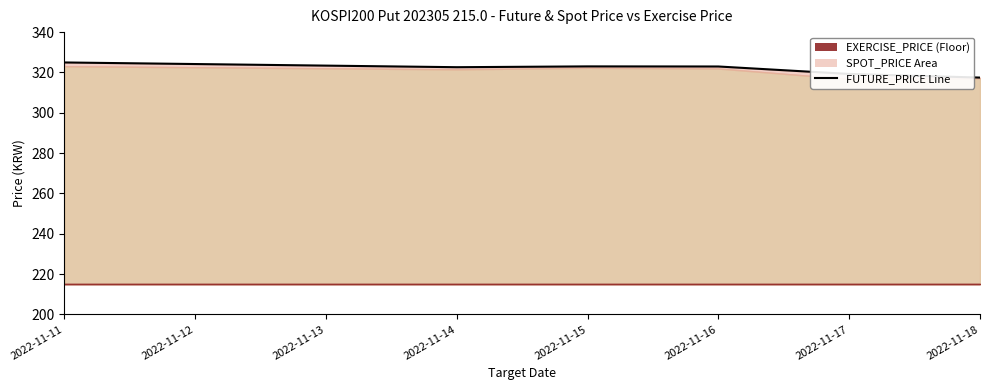

What is the maximum value shown in the chart?

324.9